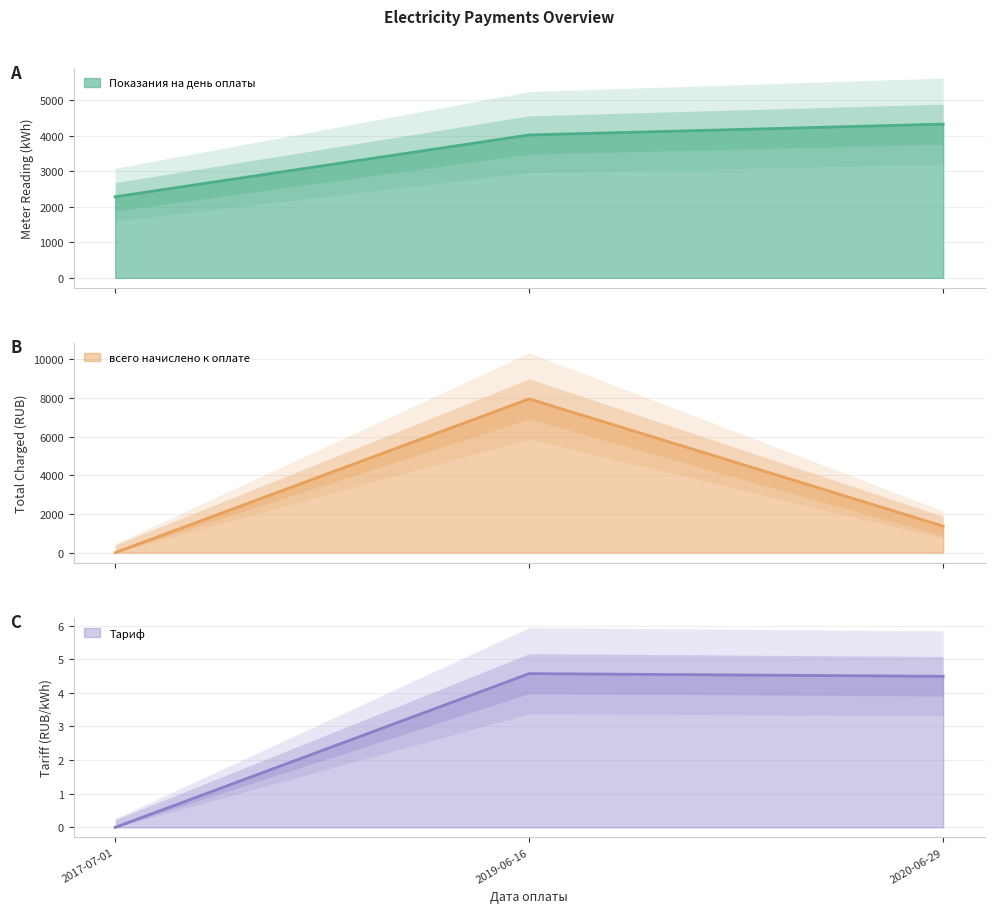

At which category is the sum across all series the highest?

2019-06-16